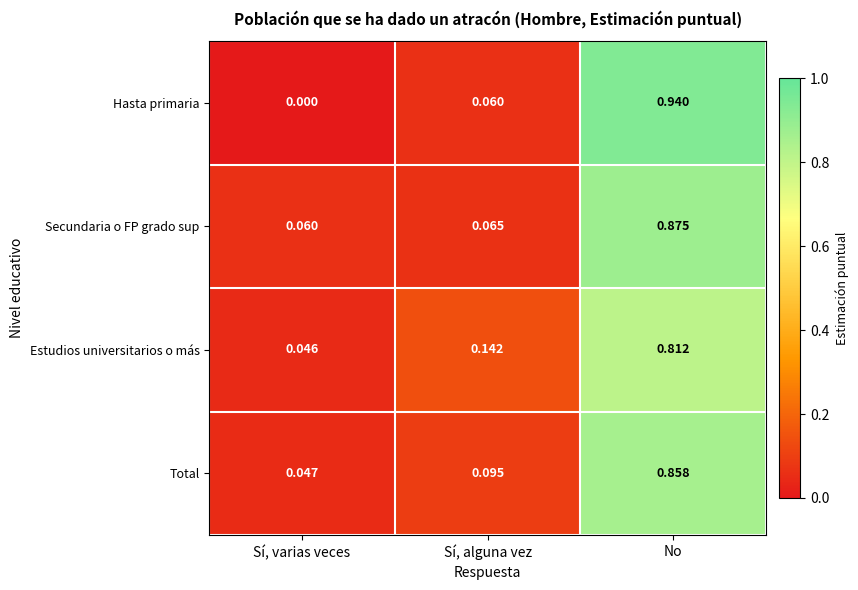

Which category has the lowest value in the Secundaria o FP grado sup series?

Sí, varias veces